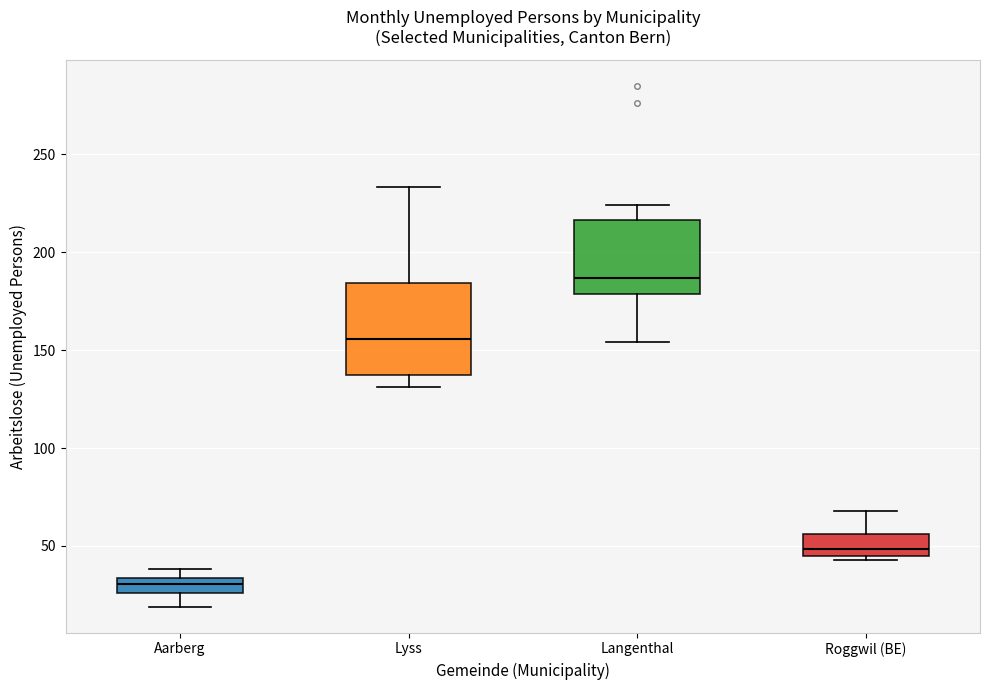

Reading left to right, read every box against the y-axis: the position of its median line, the range the box covers, and the ends of its whiskers. The values are not printed on the chart, so give them approximately, as read against the axis.

Aarberg: median 30, box 25 to 35, whiskers 20 to 40
Lyss: median 155, box 140 to 185, whiskers 130 to 235
Langenthal: median 185, box 180 to 215, whiskers 155 to 225
Roggwil (BE): median 50, box 45 to 55, whiskers 45 (just below the box's lower edge) to 70